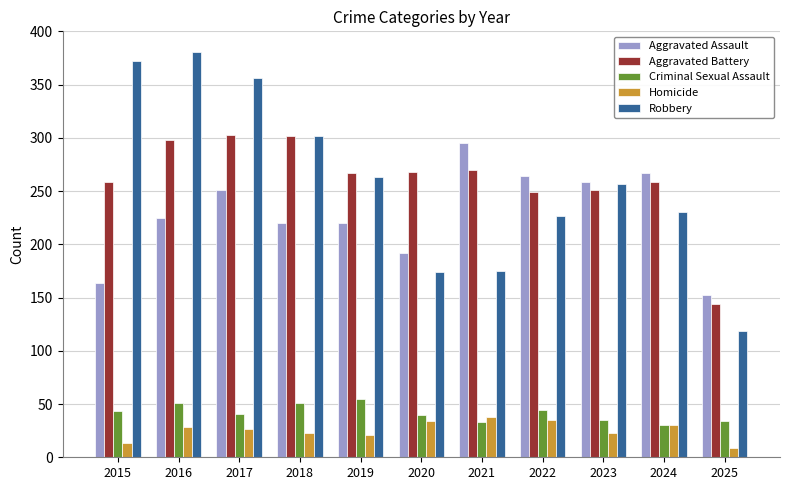

Which category has the highest value in the Criminal Sexual Assault series?

2019